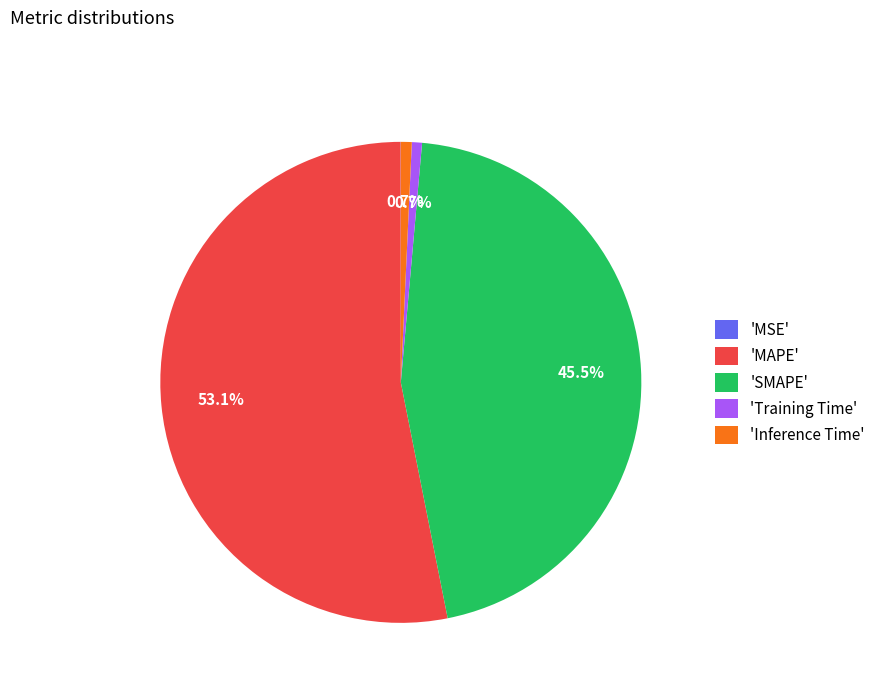

Which category has the biggest portion of the pie?

'MAPE'